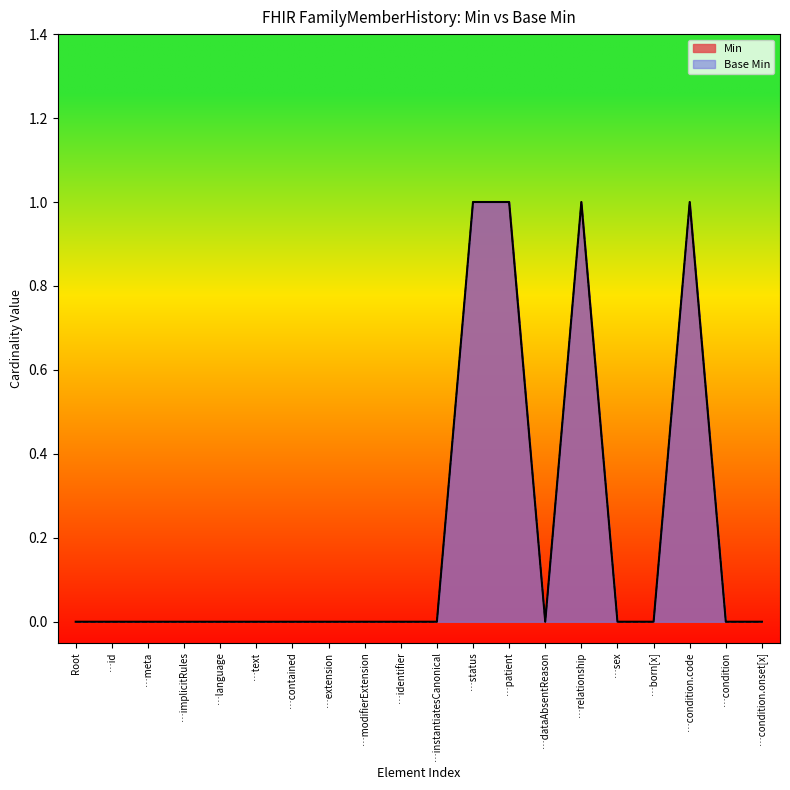

True or false: Base Min and Min cross at least once.

False